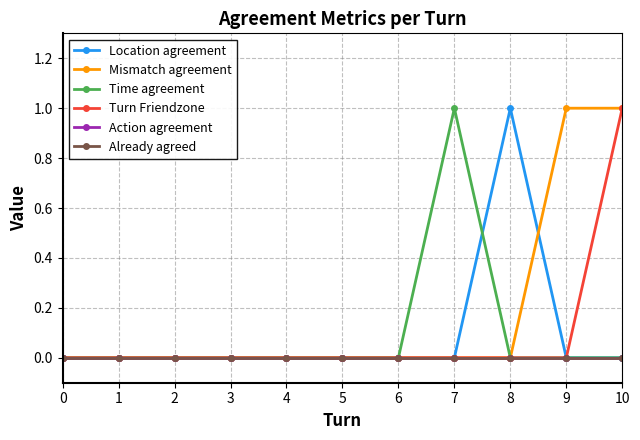

What is the greatest value displayed?

1